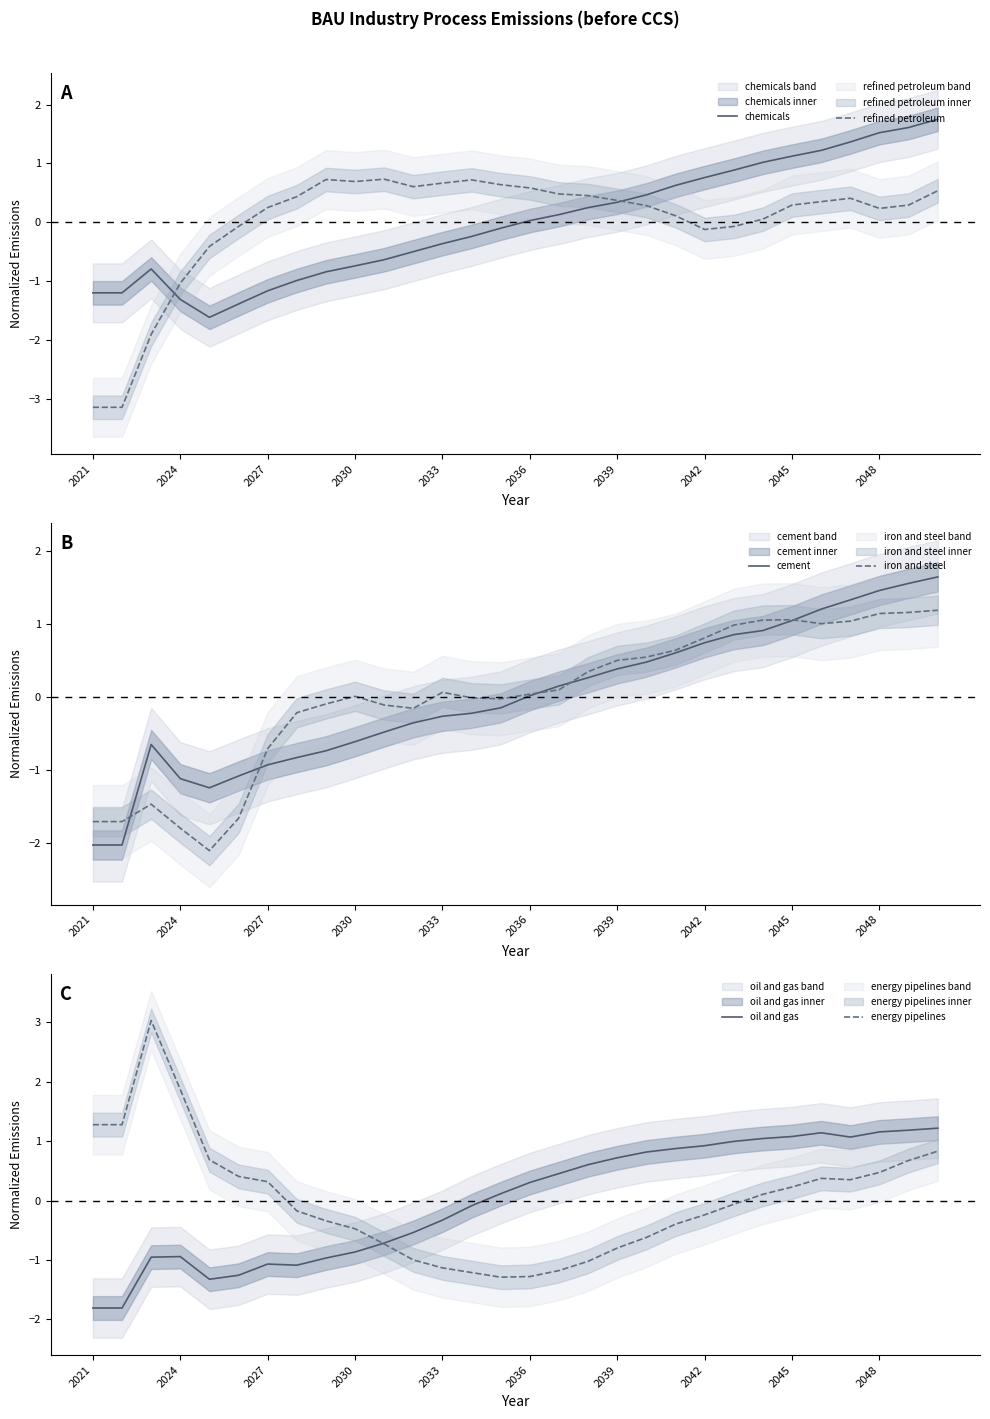

Which series has the largest total across all categories?

energy pipelines